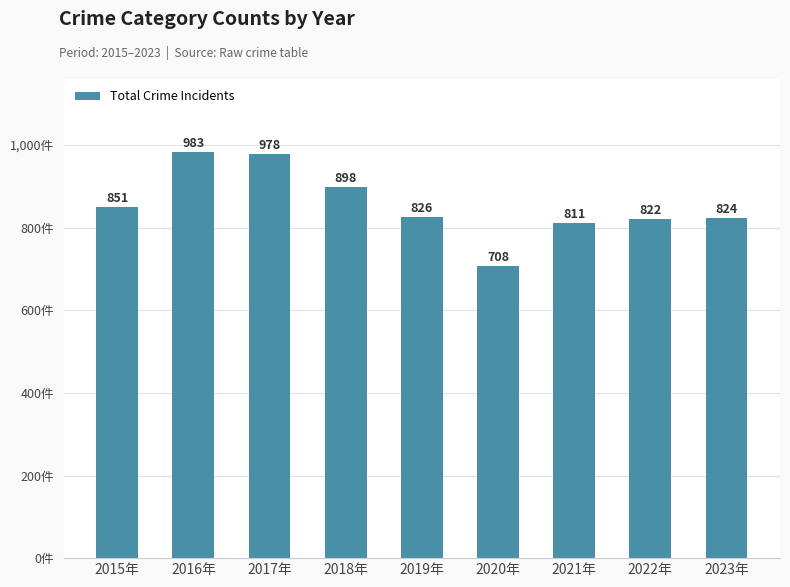

What is the smallest value displayed?

708